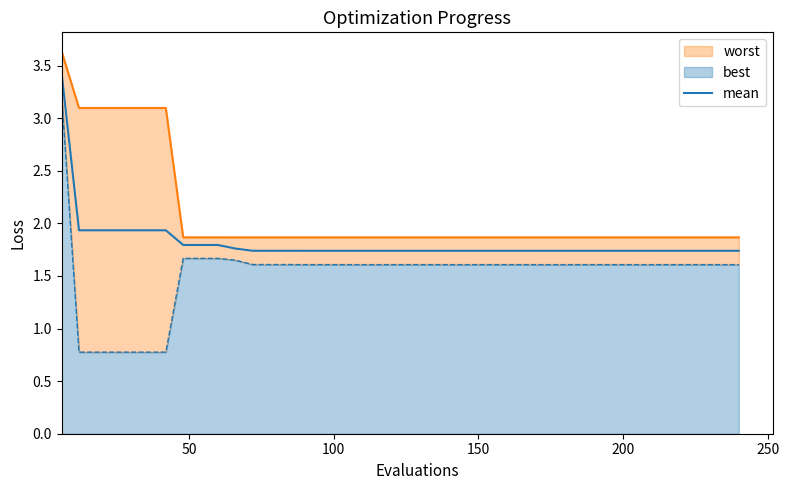

What is the highest value of the mean series?

3.4